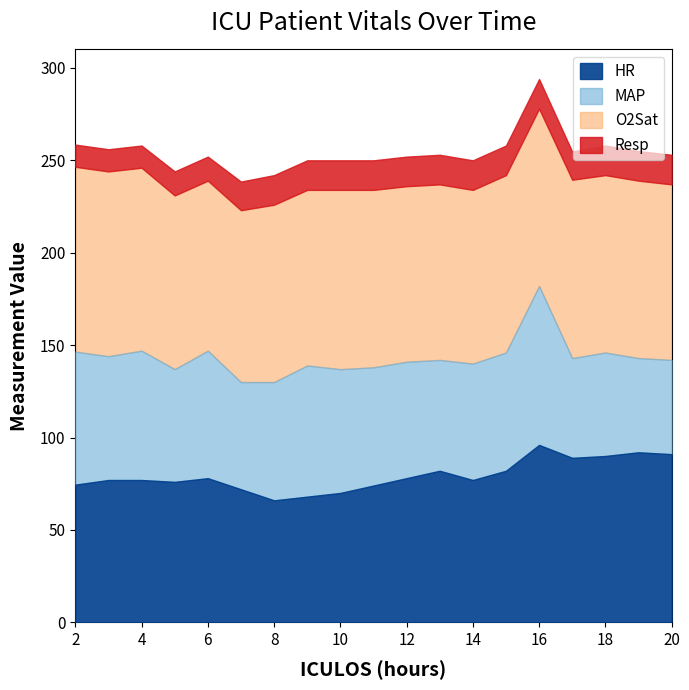

What is the sum of the Resp values at 9 and 10?

32.0